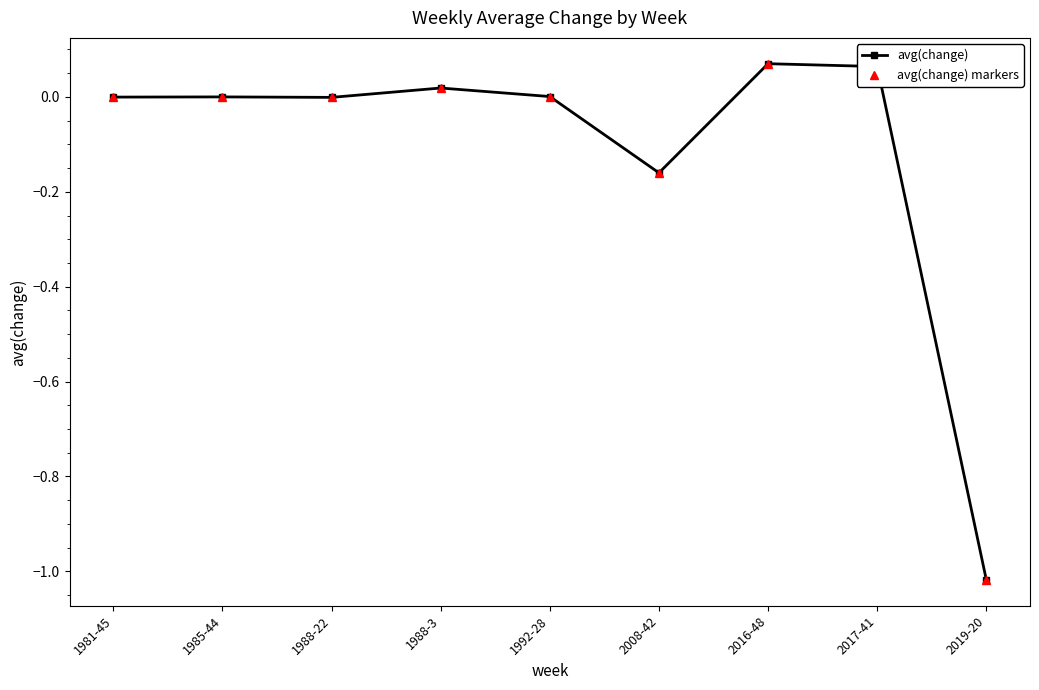

Is this an area chart (filled region under the line)?

No